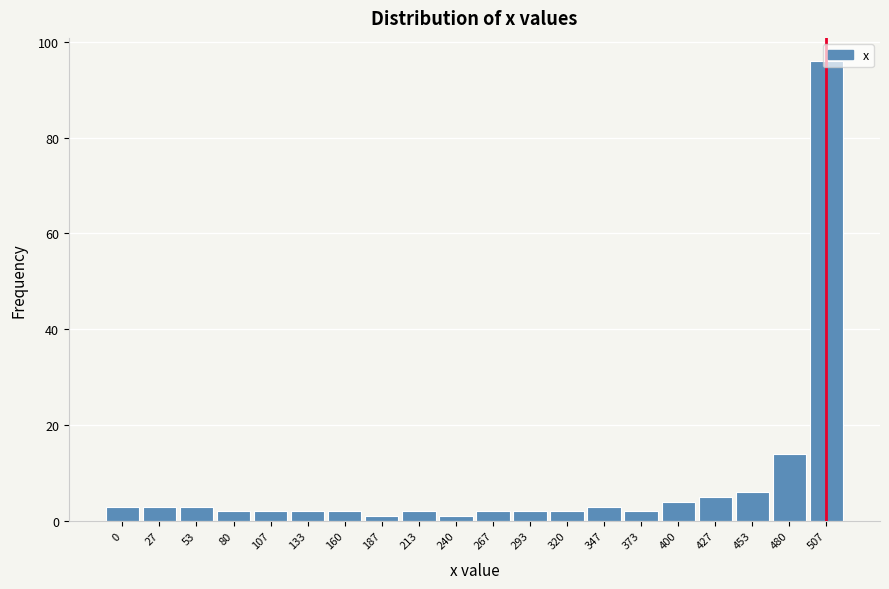

What is the value of the 17th bar from the left?

5